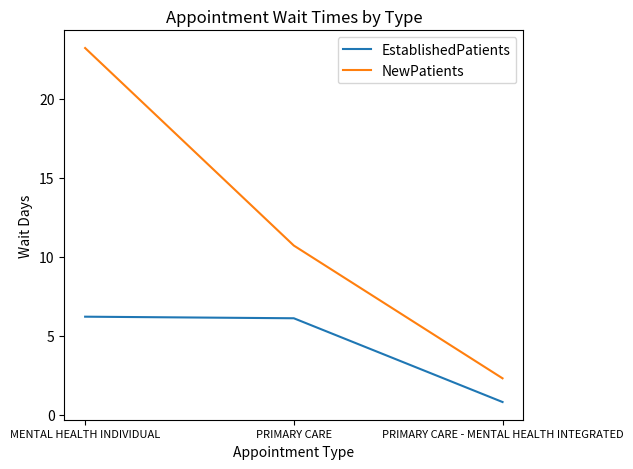

Between PRIMARY CARE and PRIMARY CARE - MENTAL HEALTH INTEGRATED, which series saw the biggest shift?

NewPatients